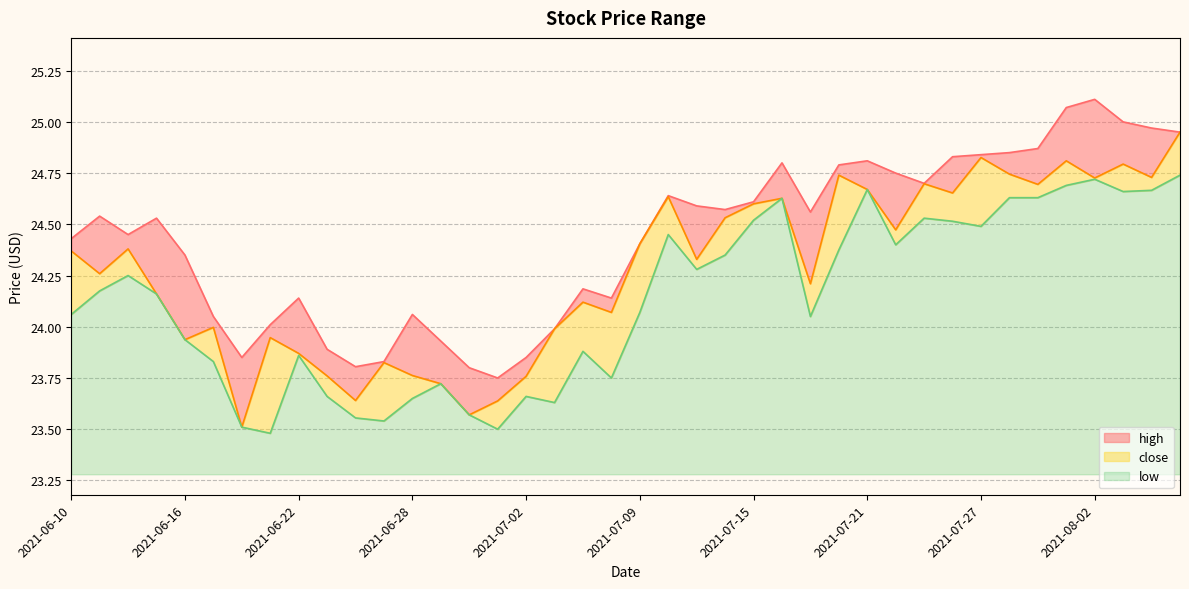

True or false: close has more than 1 interior local peaks.

True